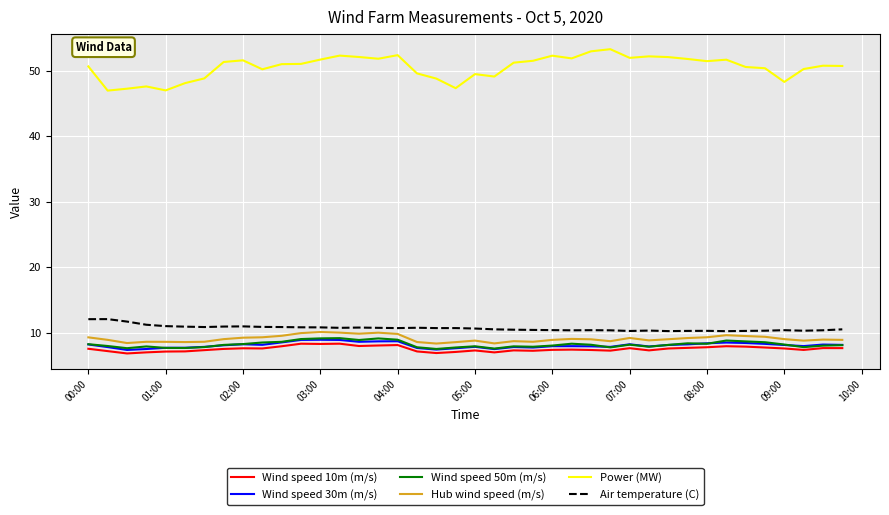

What is the minimum value shown in the chart?

6.8